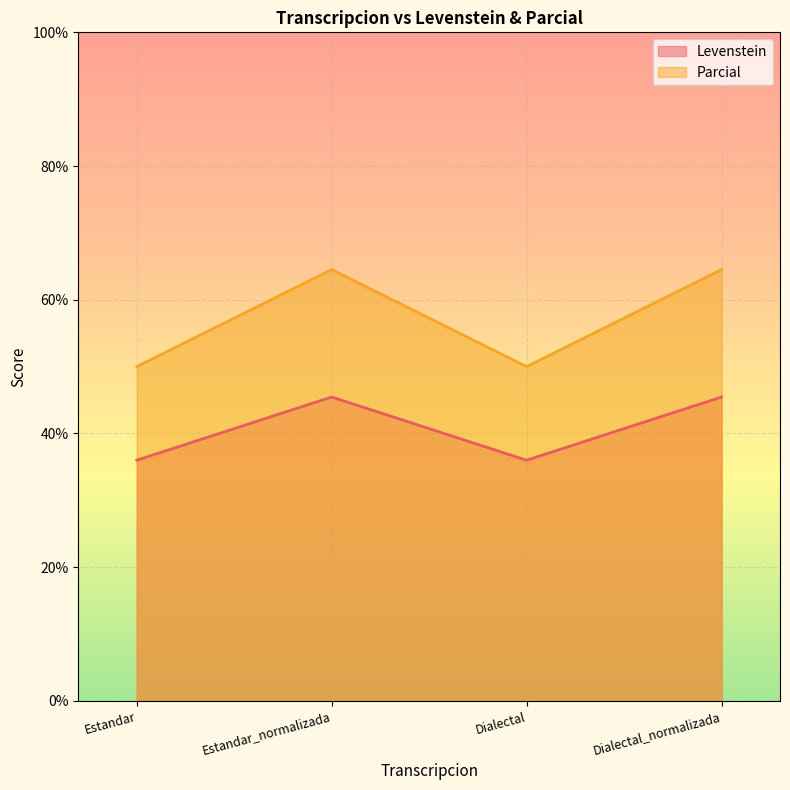

Rank the series at Dialectal_normalizada from highest to lowest value.

Parcial, Levenstein